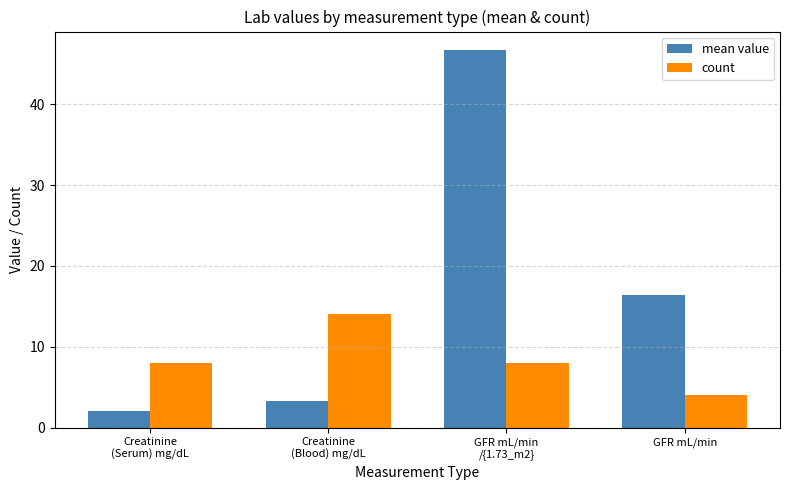

How many bars are there in each group?

2